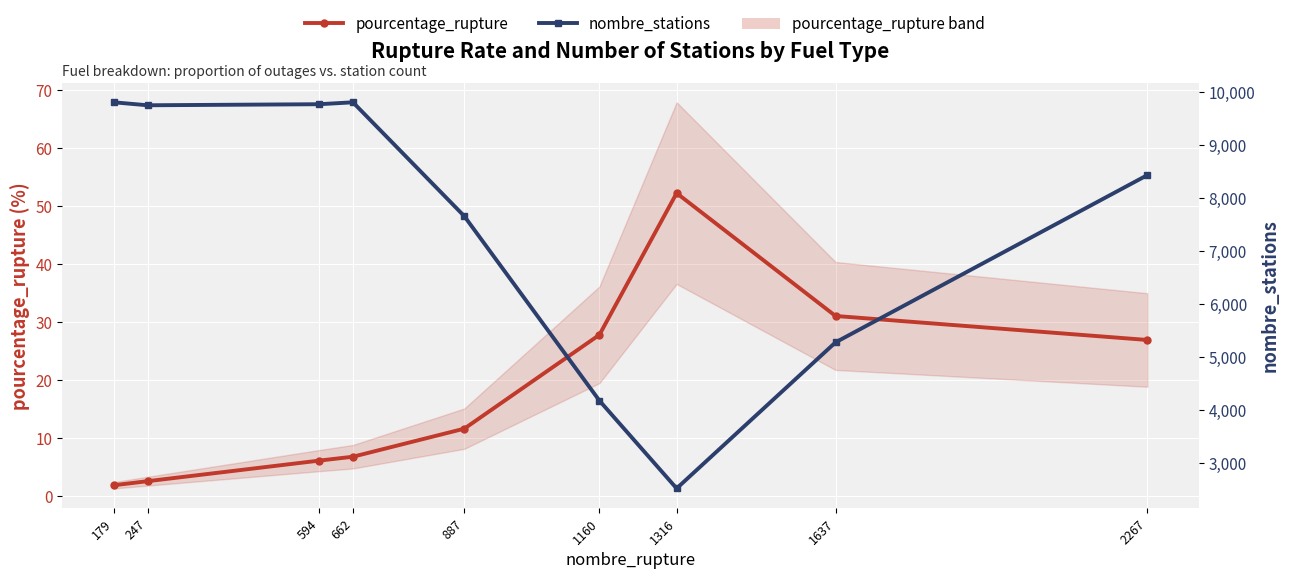

Reading right to left, what are all the values shown in this chart?

pourcentage_rupture: 2267=26.9	1637=31.0	1316=52.2	1160=27.8	887=11.6	662=6.8	594=6.1	247=2.5	179=1.8
nombre_stations: 2267=8430.0	1637=5275.0	1316=2520.0	1160=4176.0	887=7656.0	662=9804.0	594=9768.0	247=9748.0	179=9804.0